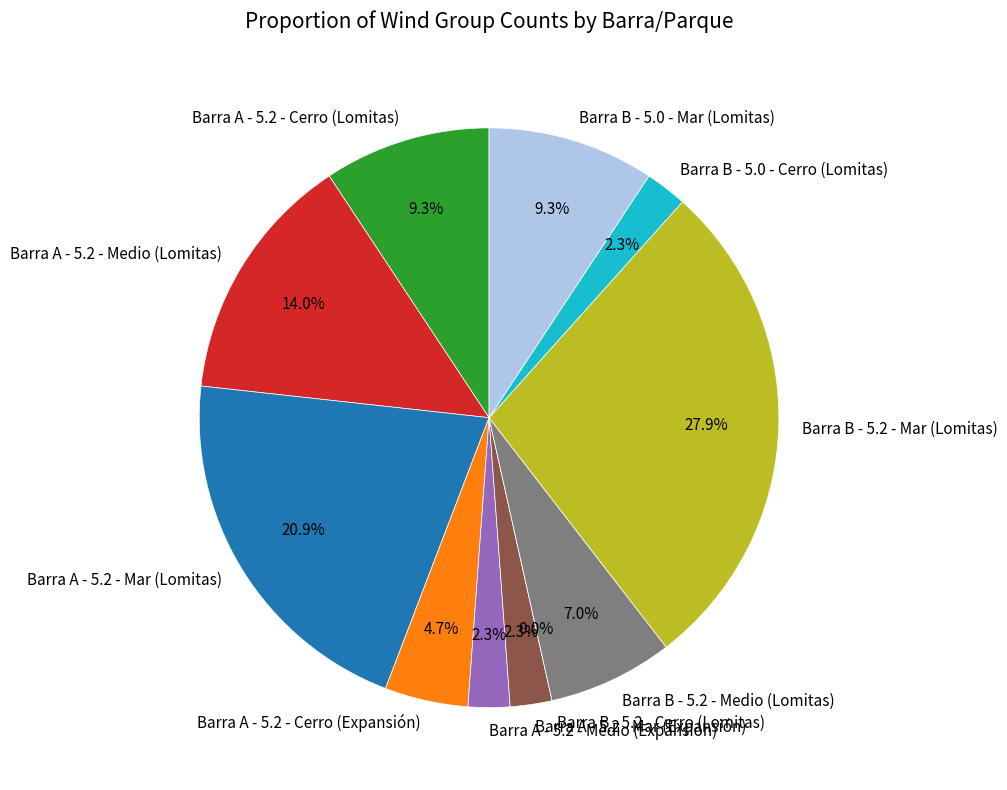

Between Barra B - 5.2 - Medio (Lomitas) and Barra B - 5.0 - Mar (Lomitas), which is larger?

Barra B - 5.0 - Mar (Lomitas)